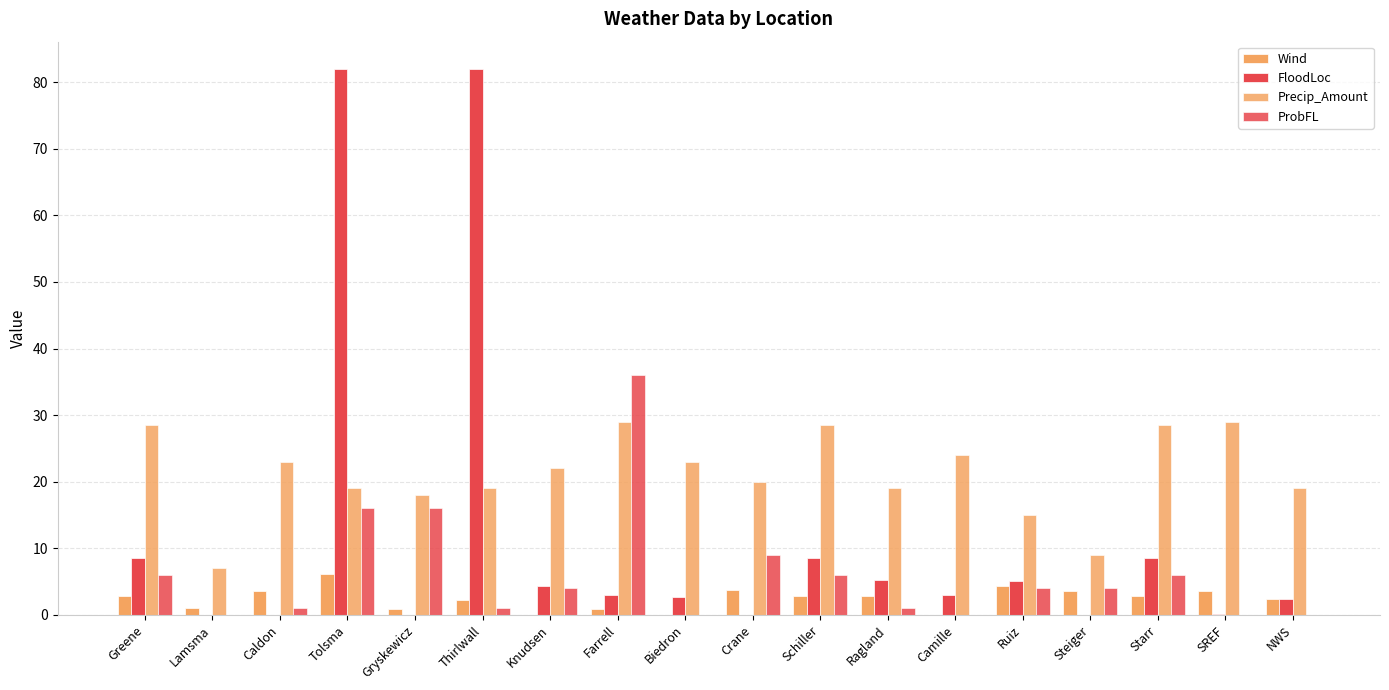

Between NWS and Ragland, which is larger?

Ragland